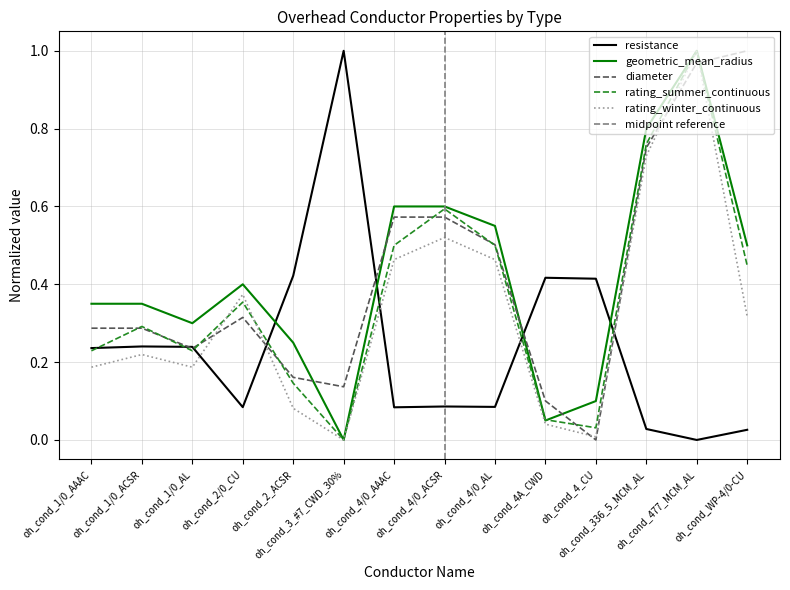

Reading right to left, list all the values displayed in this chart.

resistance: oh_cond_WP-4/0-CU=0.0	oh_cond_477_MCM_AL=0.0	oh_cond_336_5_MCM_AL=0.0	oh_cond_4_CU=0.4	oh_cond_4A_CWD=0.4	oh_cond_4/0_AL=0.1	oh_cond_4/0_ACSR=0.1	oh_cond_4/0_AAAC=0.1	oh_cond_3_#7_CWD_30%=1.0	oh_cond_2_ACSR=0.4	oh_cond_2/0_CU=0.1	oh_cond_1/0_AL=0.2	oh_cond_1/0_ACSR=0.2	oh_cond_1/0_AAAC=0.2
geometric_mean_radius: oh_cond_WP-4/0-CU=0.5	oh_cond_477_MCM_AL=1.0	oh_cond_336_5_MCM_AL=0.8	oh_cond_4_CU=0.1	oh_cond_4A_CWD=0.1	oh_cond_4/0_AL=0.5	oh_cond_4/0_ACSR=0.6	oh_cond_4/0_AAAC=0.6	oh_cond_3_#7_CWD_30%=0.0	oh_cond_2_ACSR=0.2	oh_cond_2/0_CU=0.4	oh_cond_1/0_AL=0.3	oh_cond_1/0_ACSR=0.3	oh_cond_1/0_AAAC=0.3
diameter: oh_cond_WP-4/0-CU=1.0	oh_cond_477_MCM_AL=1.0	oh_cond_336_5_MCM_AL=0.8	oh_cond_4_CU=0.0	oh_cond_4A_CWD=0.1	oh_cond_4/0_AL=0.5	oh_cond_4/0_ACSR=0.6	oh_cond_4/0_AAAC=0.6	oh_cond_3_#7_CWD_30%=0.1	oh_cond_2_ACSR=0.2	oh_cond_2/0_CU=0.3	oh_cond_1/0_AL=0.2	oh_cond_1/0_ACSR=0.3	oh_cond_1/0_AAAC=0.3
rating_summer_continuous: oh_cond_WP-4/0-CU=0.4	oh_cond_477_MCM_AL=1.0	oh_cond_336_5_MCM_AL=0.8	oh_cond_4_CU=0.0	oh_cond_4A_CWD=0.1	oh_cond_4/0_AL=0.5	oh_cond_4/0_ACSR=0.6	oh_cond_4/0_AAAC=0.5	oh_cond_3_#7_CWD_30%=0.0	oh_cond_2_ACSR=0.1	oh_cond_2/0_CU=0.4	oh_cond_1/0_AL=0.2	oh_cond_1/0_ACSR=0.3	oh_cond_1/0_AAAC=0.2
rating_winter_continuous: oh_cond_WP-4/0-CU=0.3	oh_cond_477_MCM_AL=1.0	oh_cond_336_5_MCM_AL=0.7	oh_cond_4_CU=0.0	oh_cond_4A_CWD=0.0	oh_cond_4/0_AL=0.5	oh_cond_4/0_ACSR=0.5	oh_cond_4/0_AAAC=0.5	oh_cond_3_#7_CWD_30%=0.0	oh_cond_2_ACSR=0.1	oh_cond_2/0_CU=0.4	oh_cond_1/0_AL=0.2	oh_cond_1/0_ACSR=0.2	oh_cond_1/0_AAAC=0.2